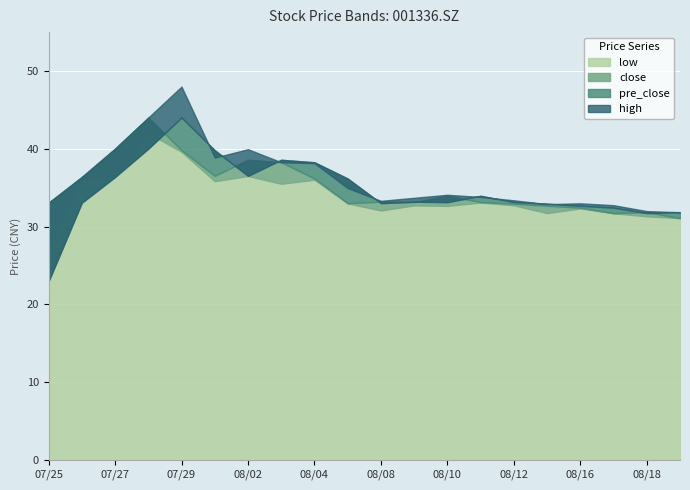

The close series shows 19.6 at 20220805. True or false?

False